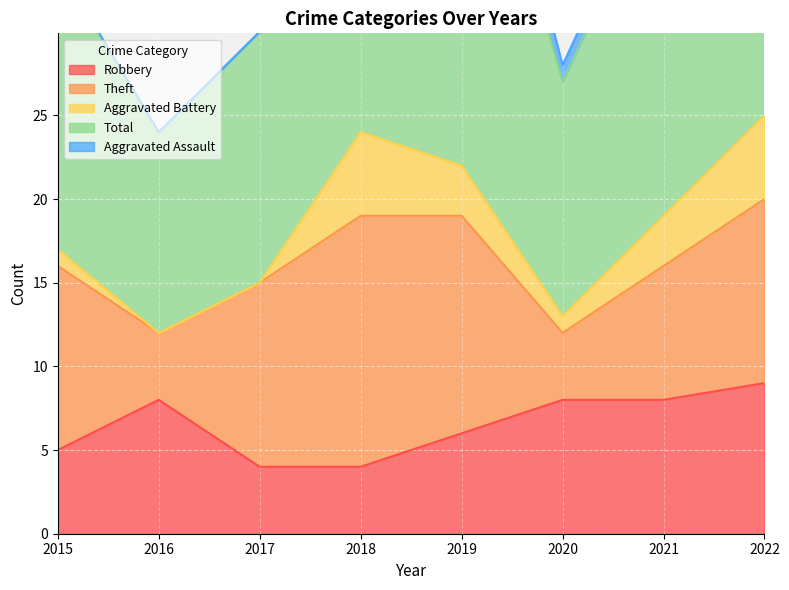

How many lines are shown in the chart?

5